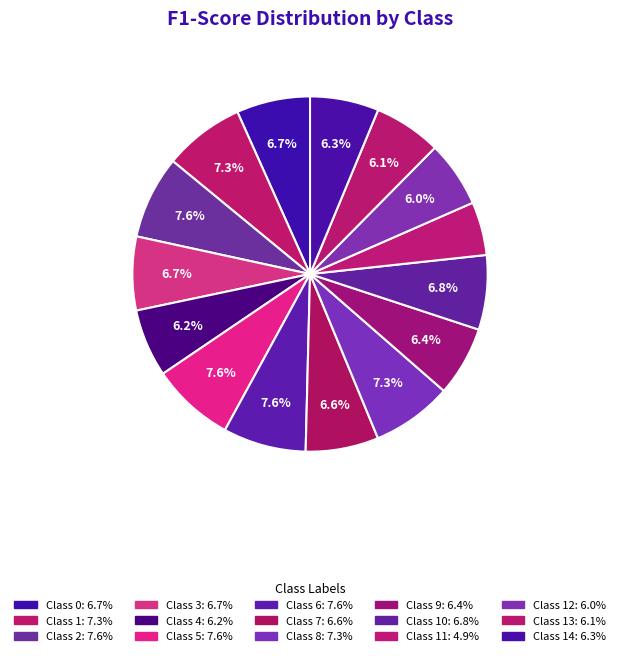

How many slices are in this pie chart?

15